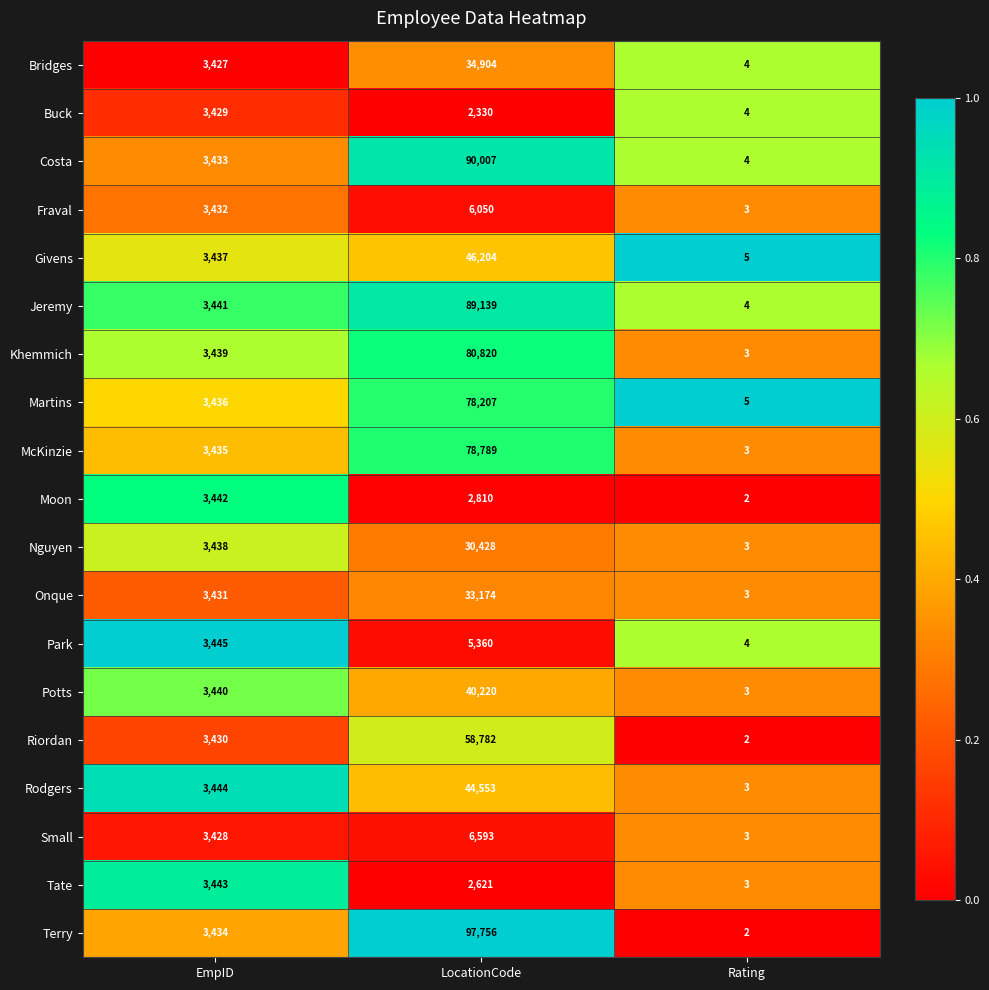

True or false: Fraval has a value of 3 at Rating.

True